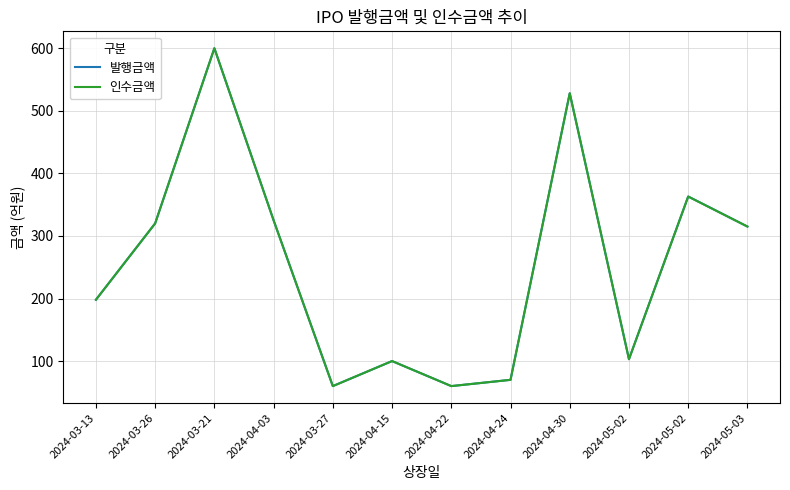

The value of 발행금액 at 2024-05-02 is 103. True or false?

True